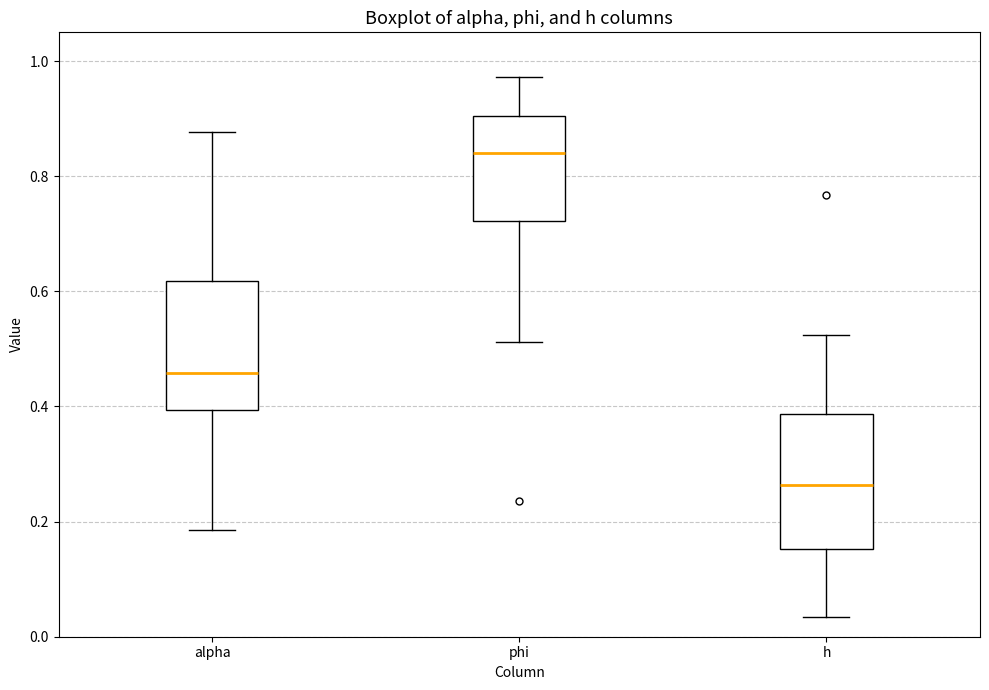

Reading left to right, read every box against the y-axis: the position of its median line, the range the box covers, and the ends of its whiskers. The values are not printed on the chart, so give them approximately, as read against the axis.

alpha: median 0.46, box 0.40 to 0.62, whiskers 0.18 to 0.88
phi: median 0.84, box 0.72 to 0.90, whiskers 0.52 to 0.98
h: median 0.26, box 0.16 to 0.38, whiskers 0.04 to 0.52